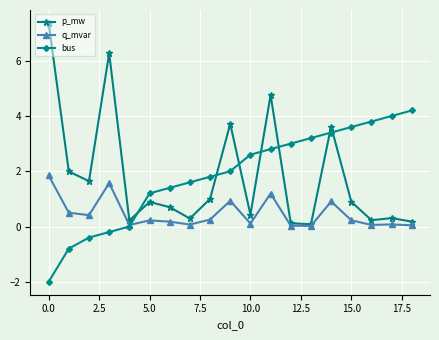

Which series has the largest range (max minus min)?

p_mw